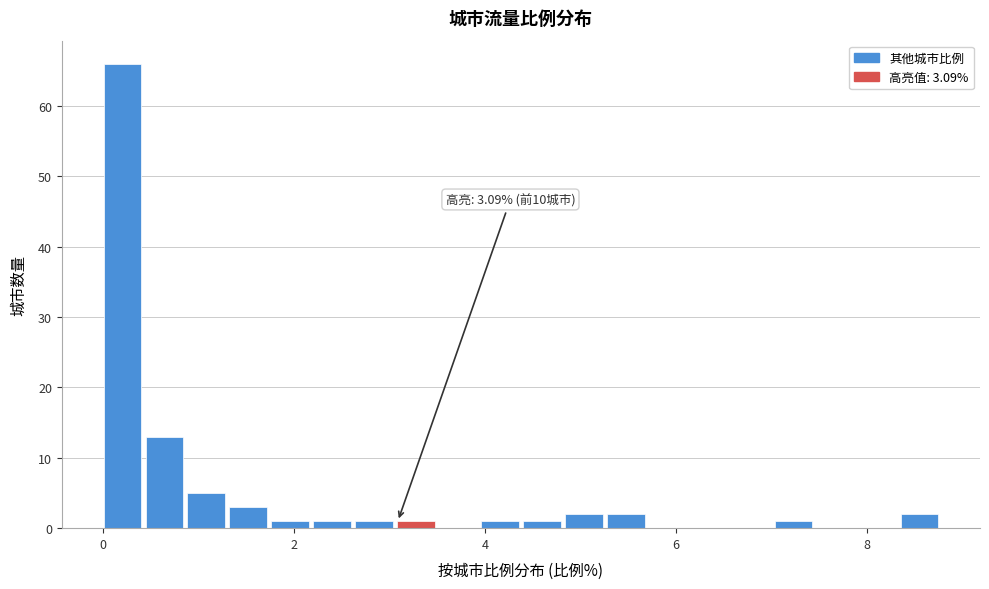

Read against the x-axis, roughly where is the centre of the tallest bar?

0.2